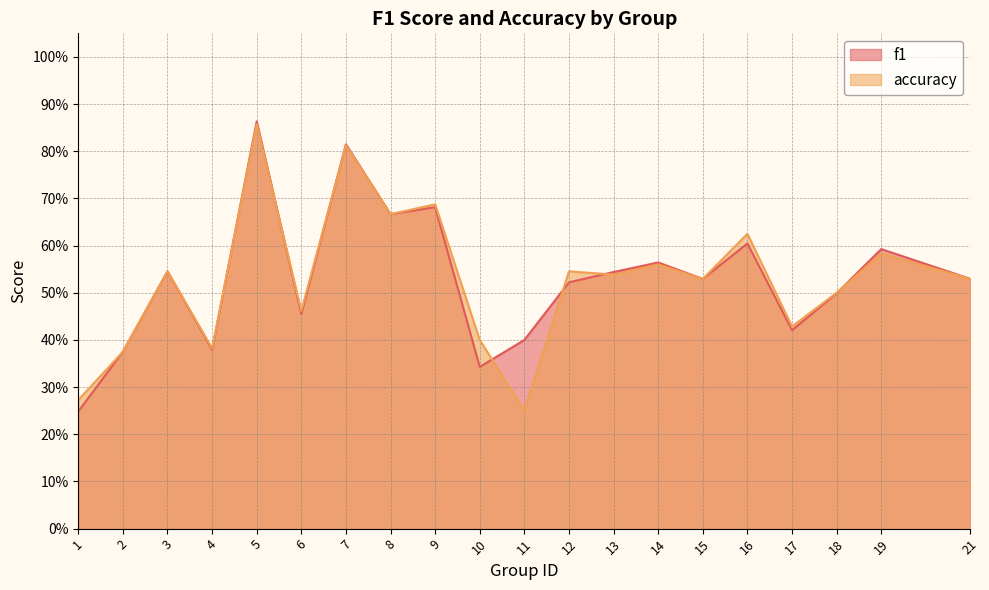

Where is the first local minimum for accuracy?

4